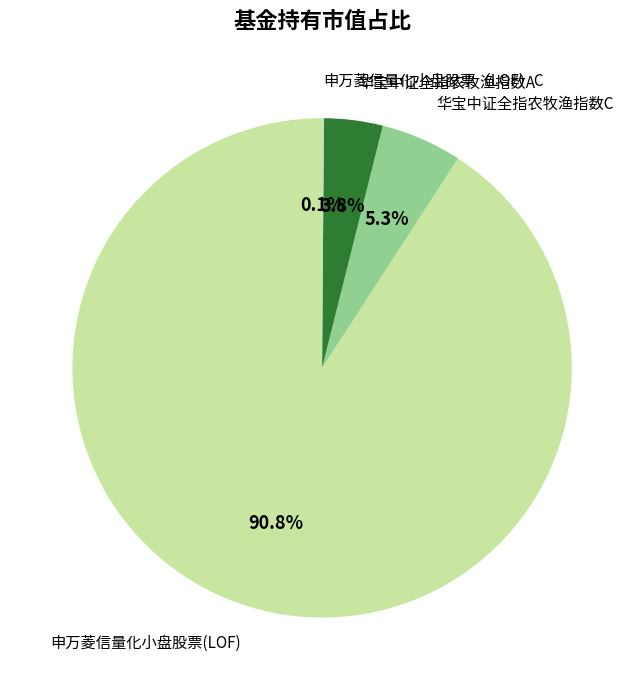

What portion of the pie excludes 华宝中证全指农牧渔指数A?

96.2%